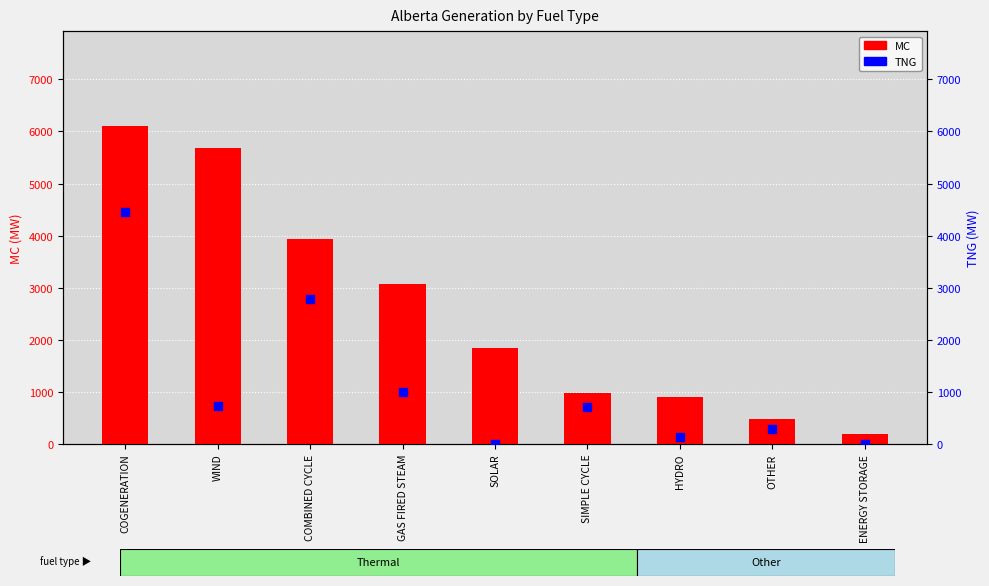

What are all the series names shown in the legend?

MC, TNG